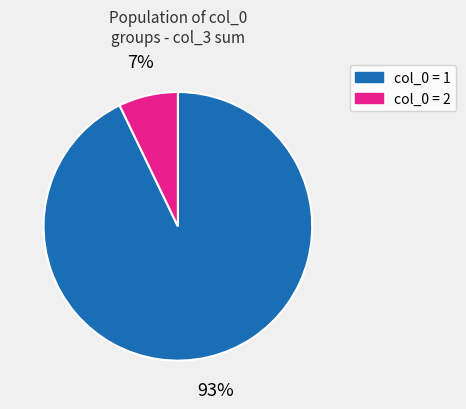

The col_0 = 1 slice represents 93% of the pie. True or false?

True